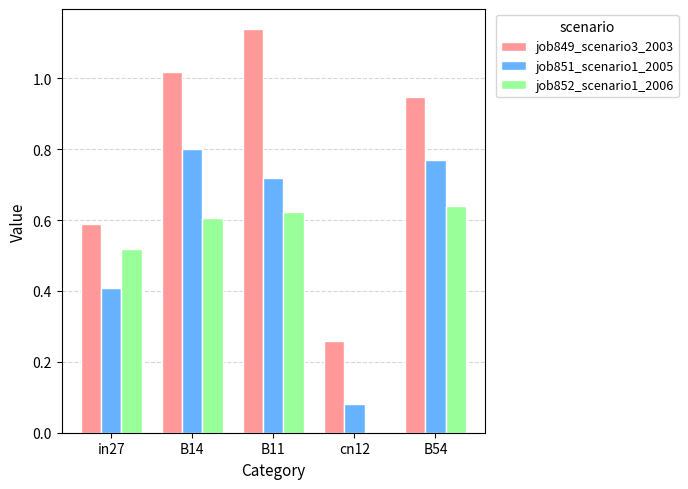

Which series changed the most between B14 and cn12?

job849_scenario3_2003